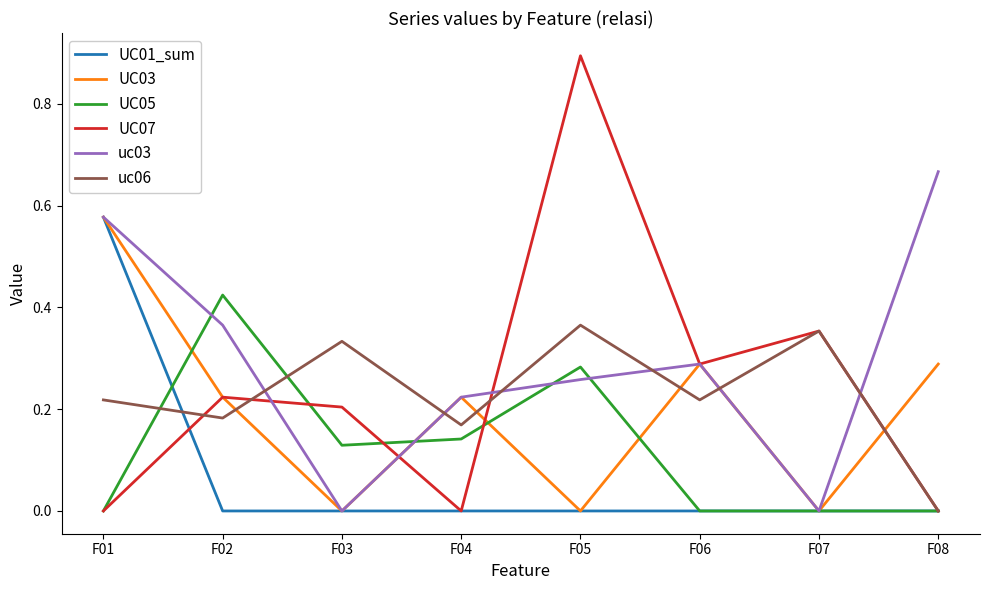

Which category has the highest value across all series?

F05